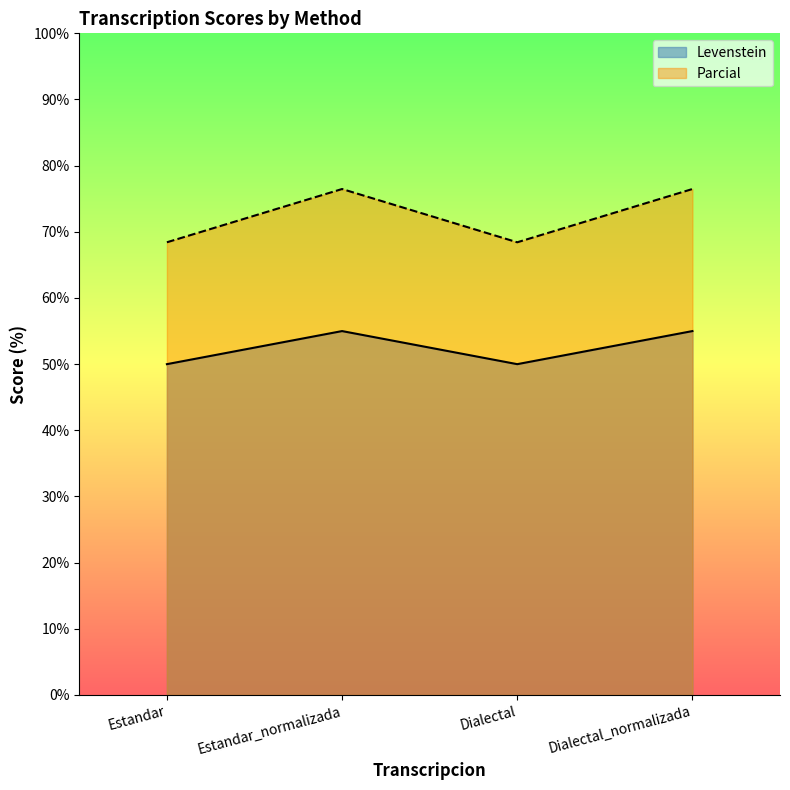

The Levenstein series shows 55.0 at Dialectal_normalizada. True or false?

True